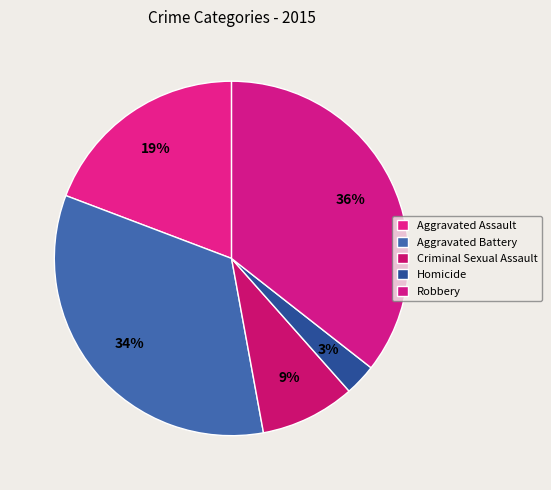

What is the ratio of the value at Aggravated Assault to the value at Criminal Sexual Assault?

2.2